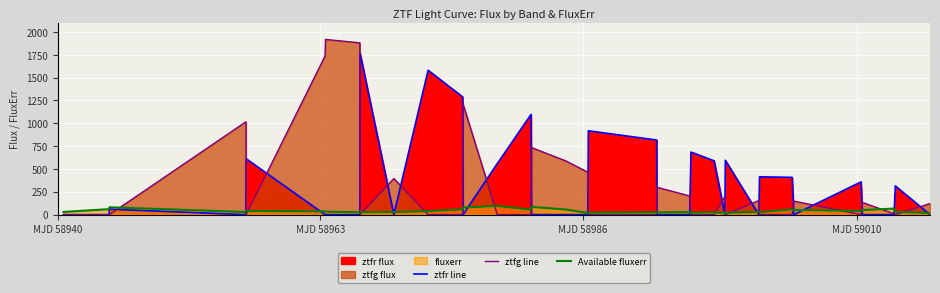

How many intersections are there between ztfg line and ztfr line?

21